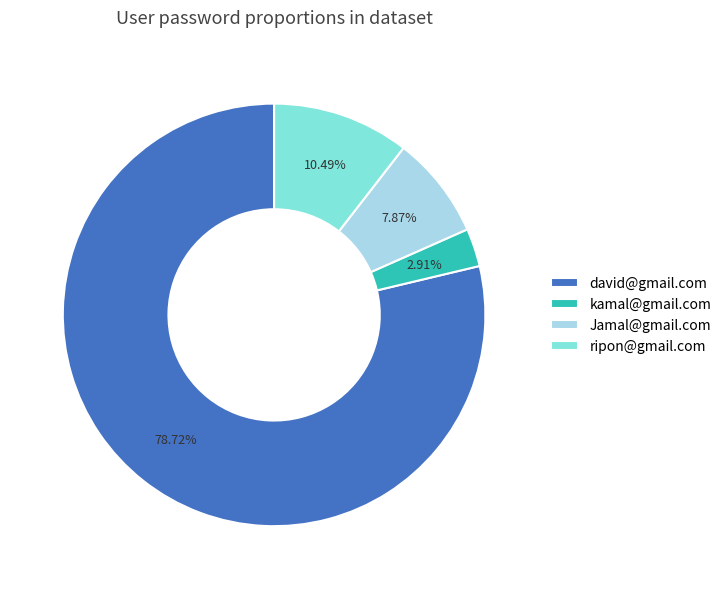

What is the smallest slice in the pie chart?

kamal@gmail.com